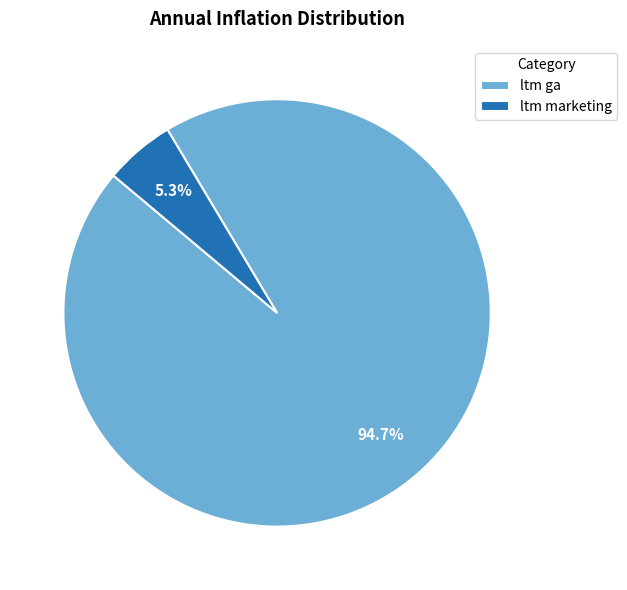

Combined, do ltm marketing and ltm ga account for over 50%?

Yes